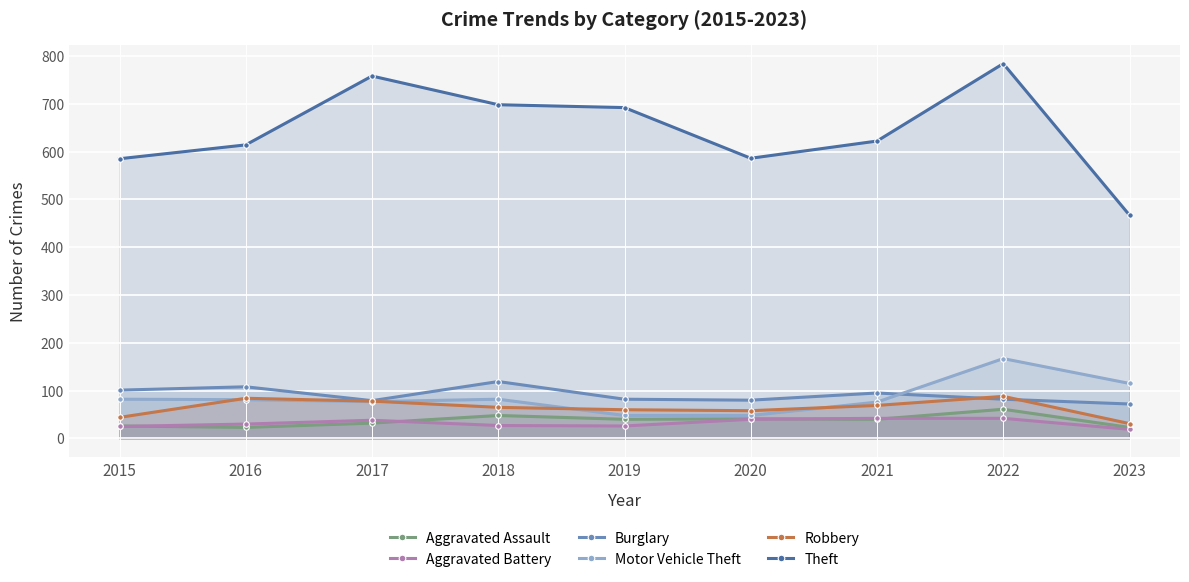

How many distinct data groups are displayed?

6